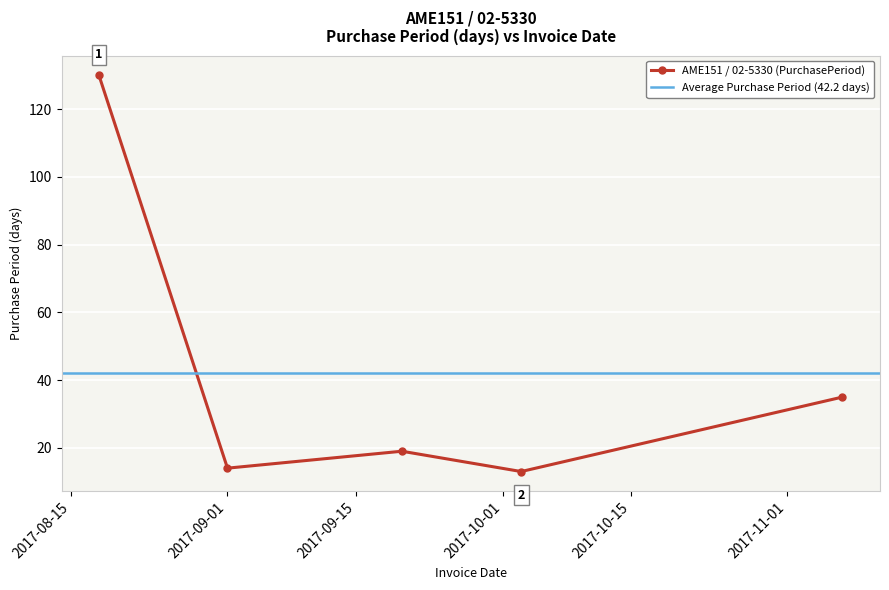

True or false: the data shows 6 at 2017-10-03.

False